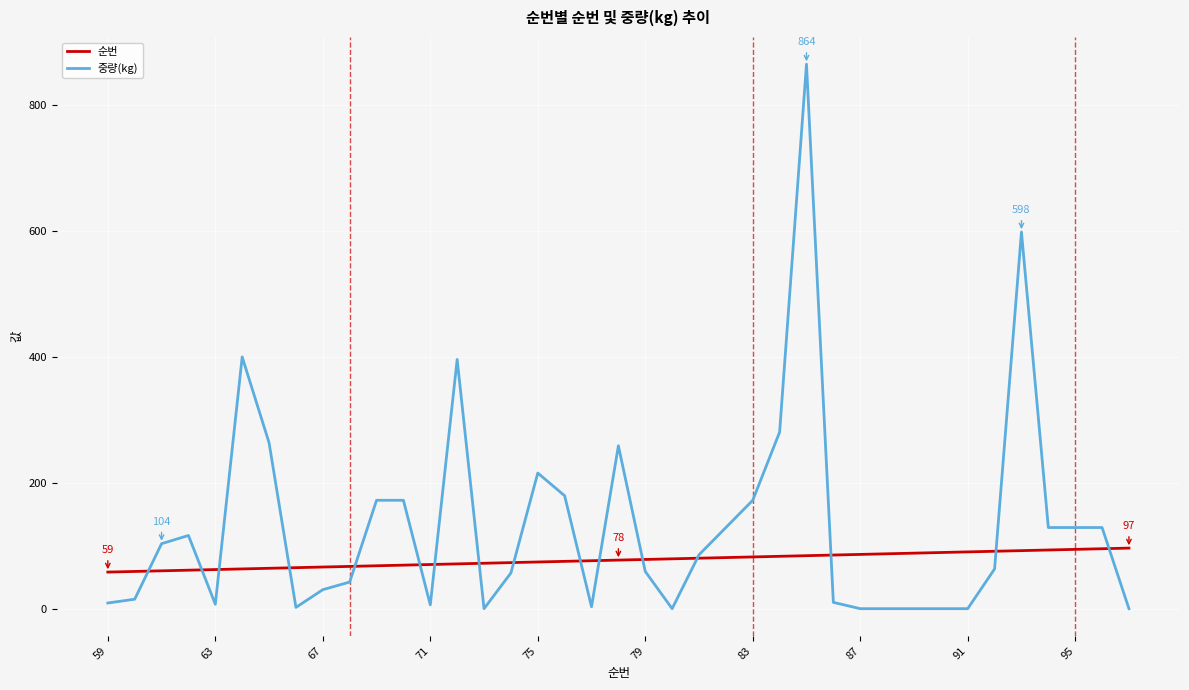

Which series ends up on top after the final intersection of 순번 and 중량(kg)?

순번